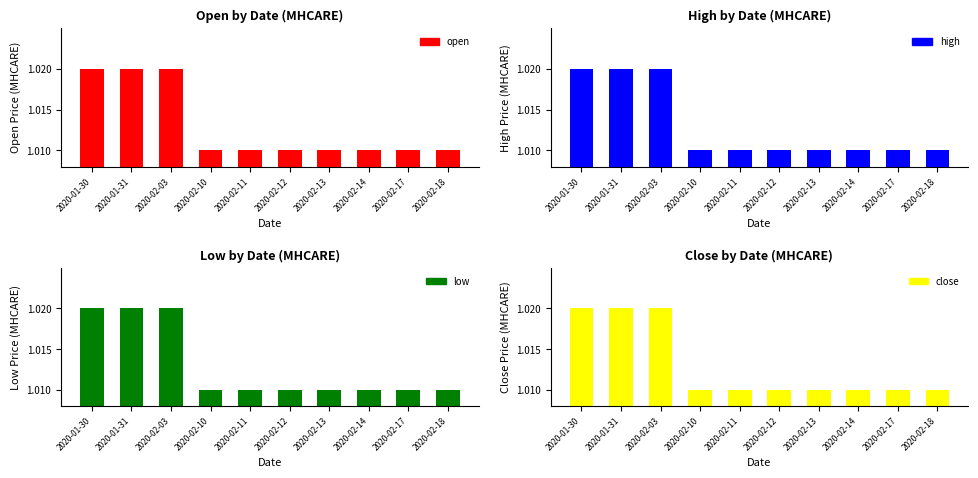

At which label is low closest to 1?

2020-02-10